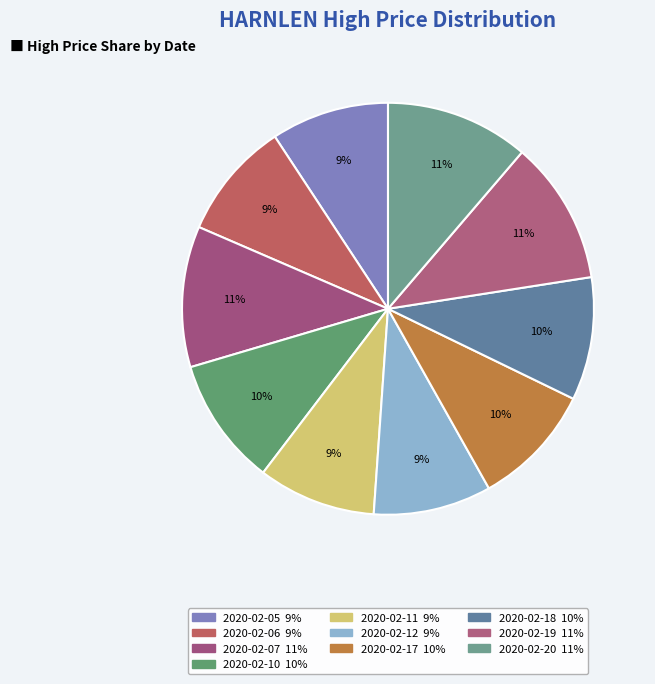

Does 2020-02-10 represent more than half of the total?

No